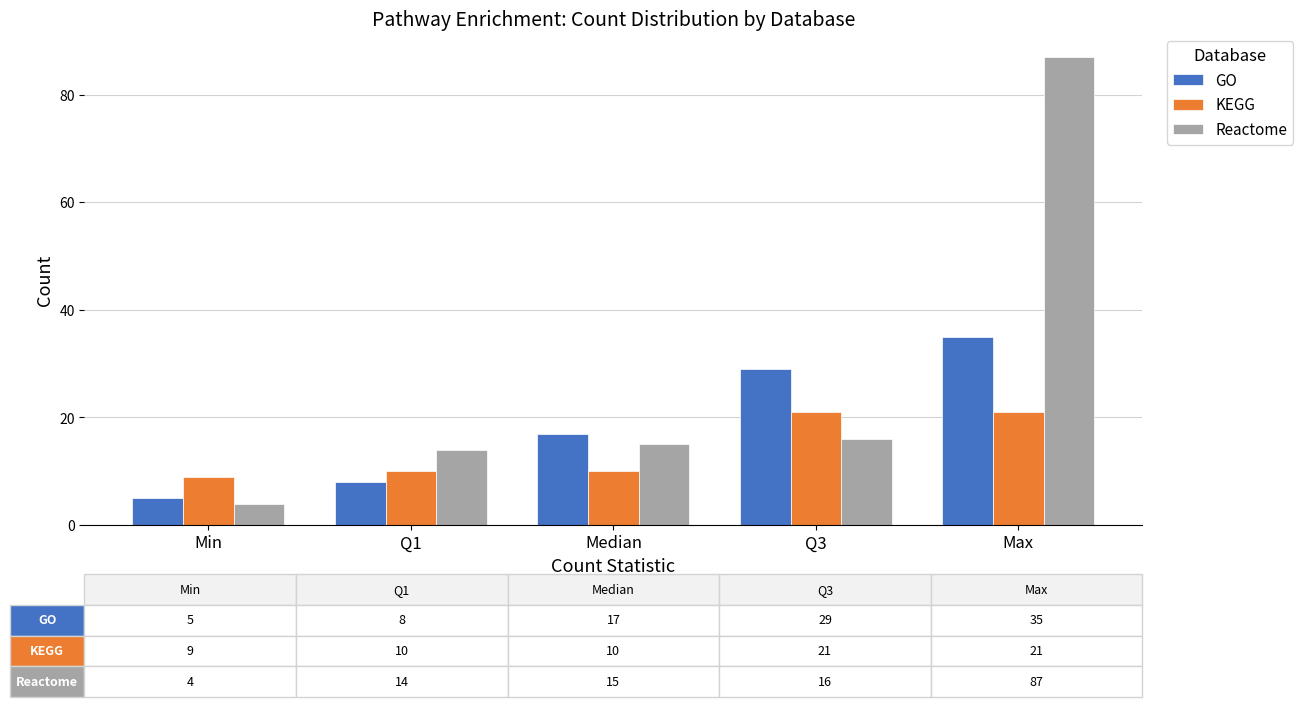

Rank the series by their maximum value, from highest to lowest.

Reactome, GO, KEGG